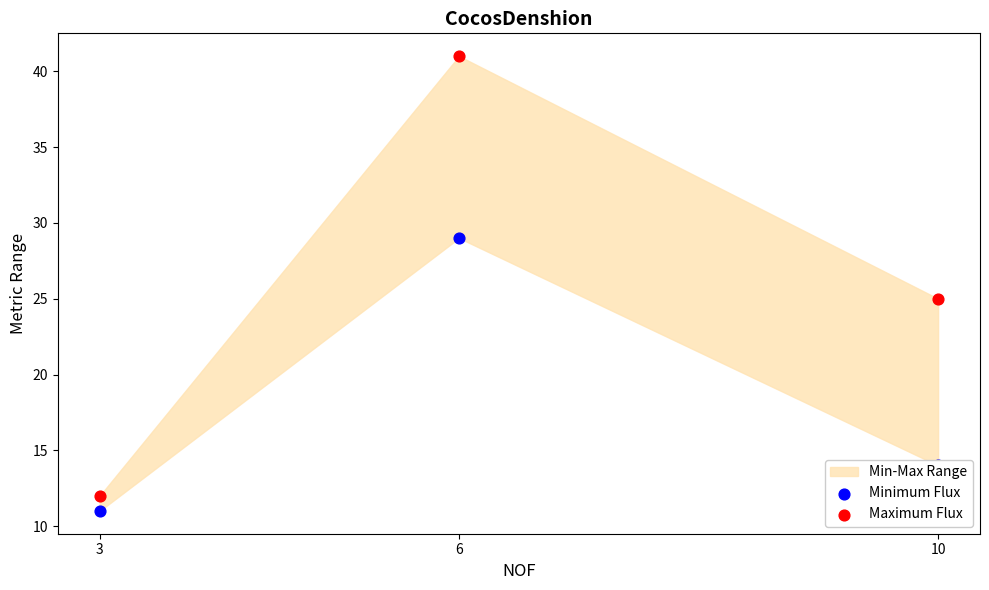

Which series has the largest total across all categories?

Maximum Flux